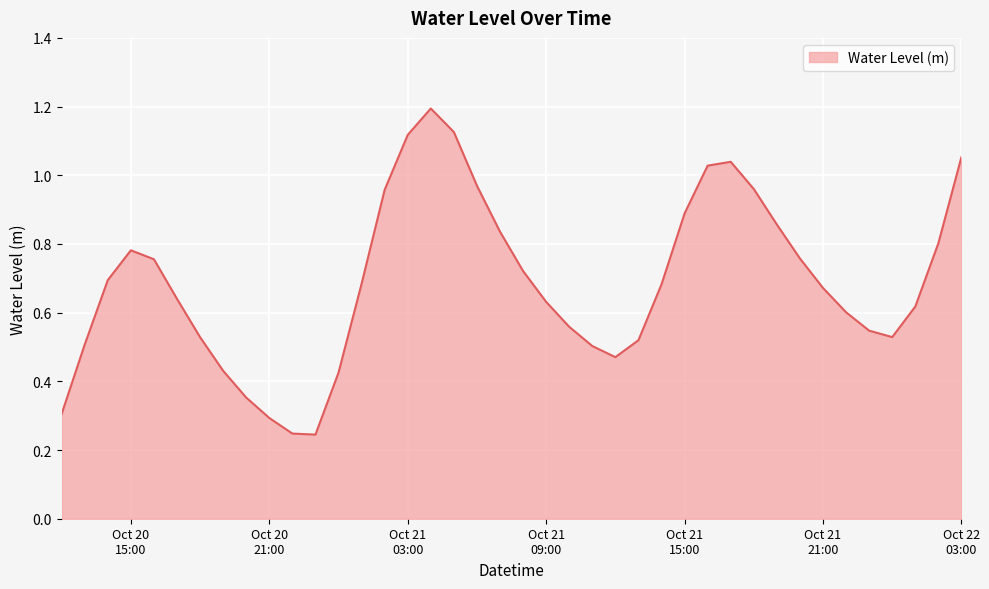

What is the greatest value displayed?

1.2